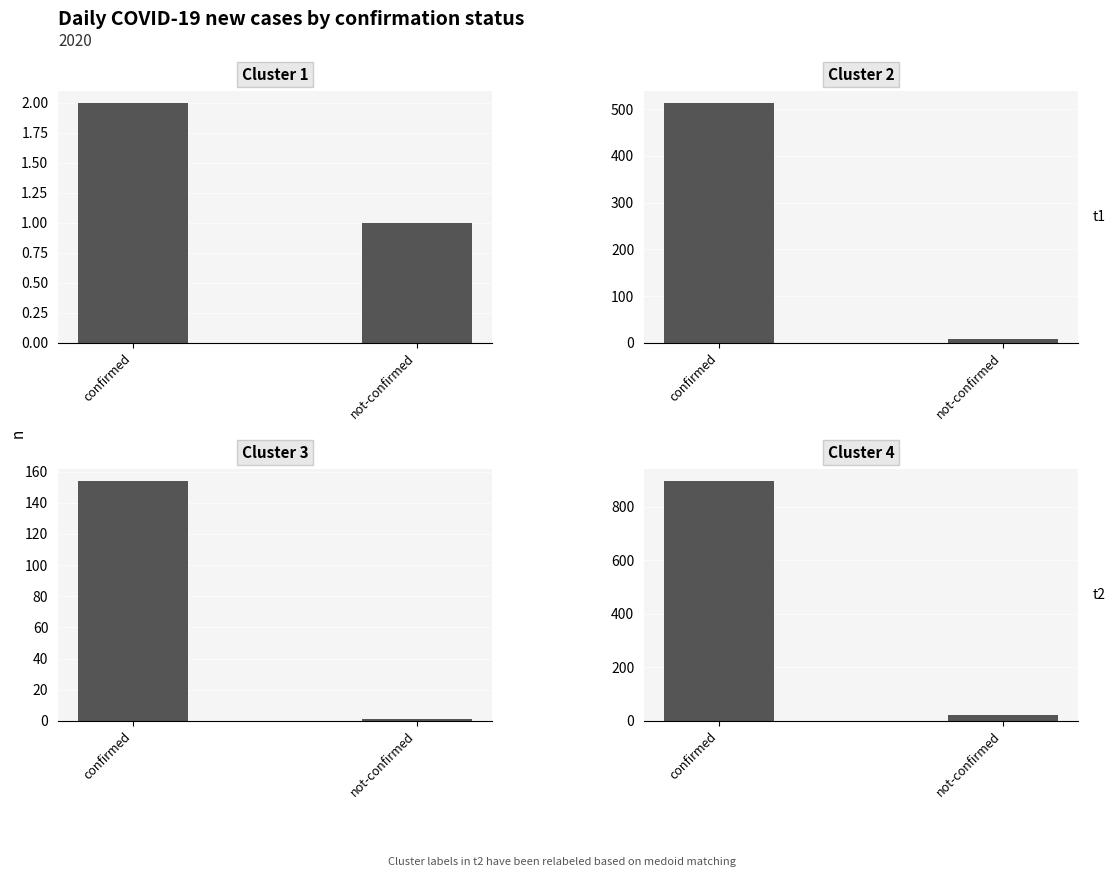

What is the sum of the values at not-confirmed and confirmed?

917